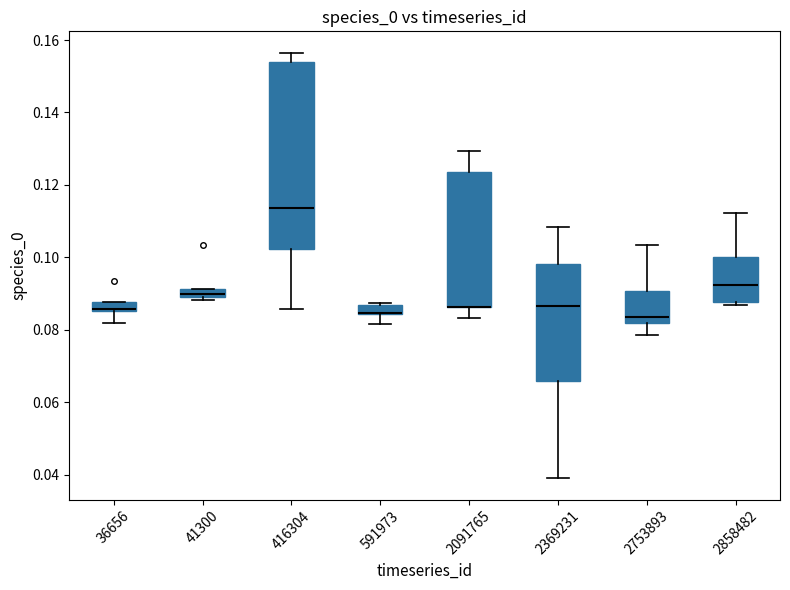

Which box is the tallest, from its lower edge to its upper edge?

416304